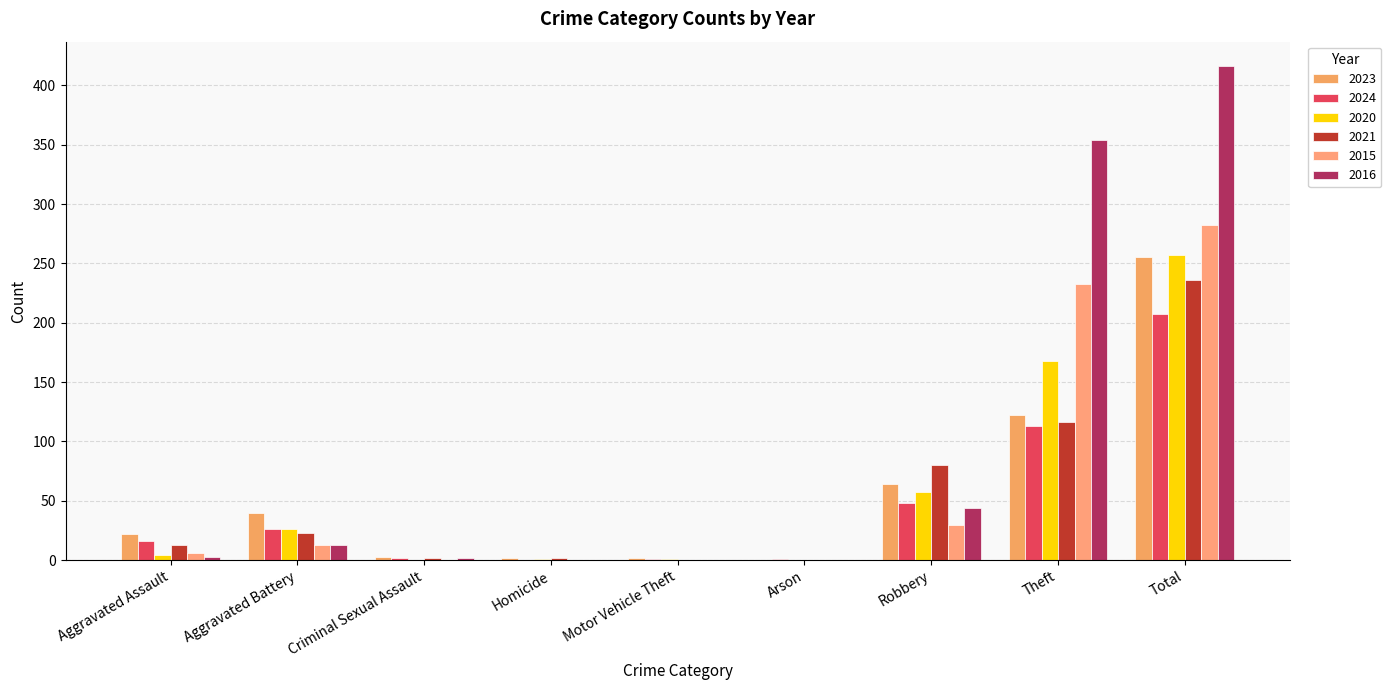

Rank the categories by 2024 value from lowest to highest.

Homicide, Motor Vehicle Theft, Arson, Criminal Sexual Assault, Aggravated Assault, Aggravated Battery, Robbery, Theft, Total